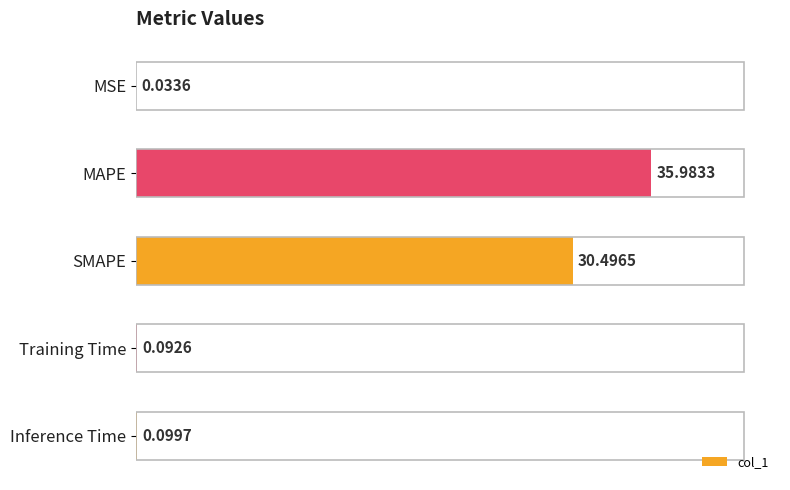

Where is the data nearest to the value 18?

SMAPE